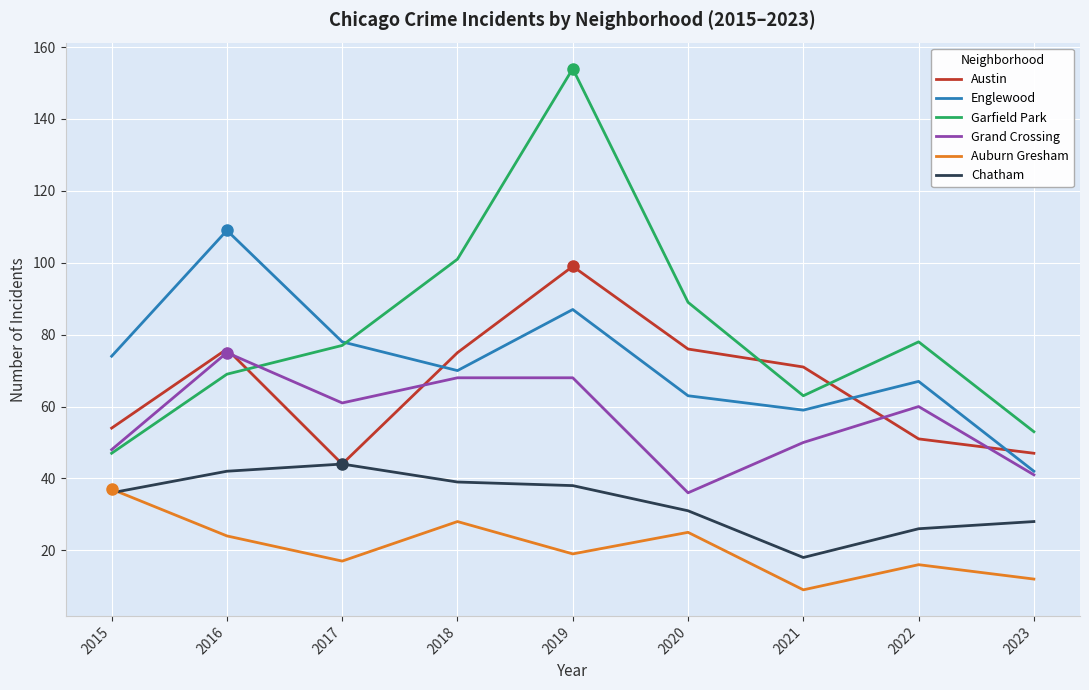

How many categories are shown in the chart?

9